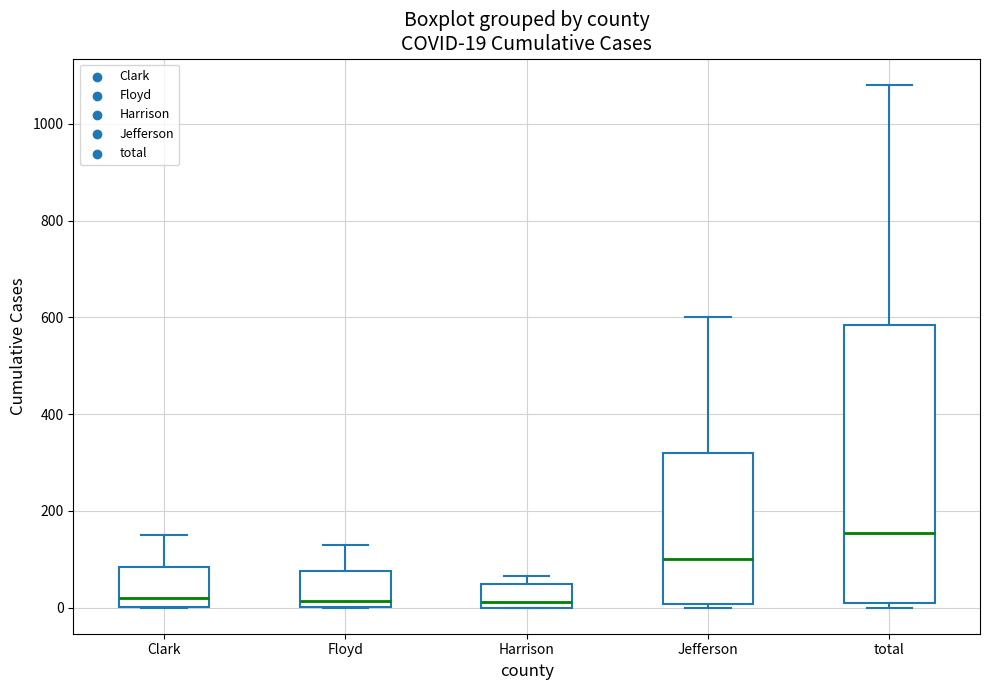

Which box has the highest median line?

total